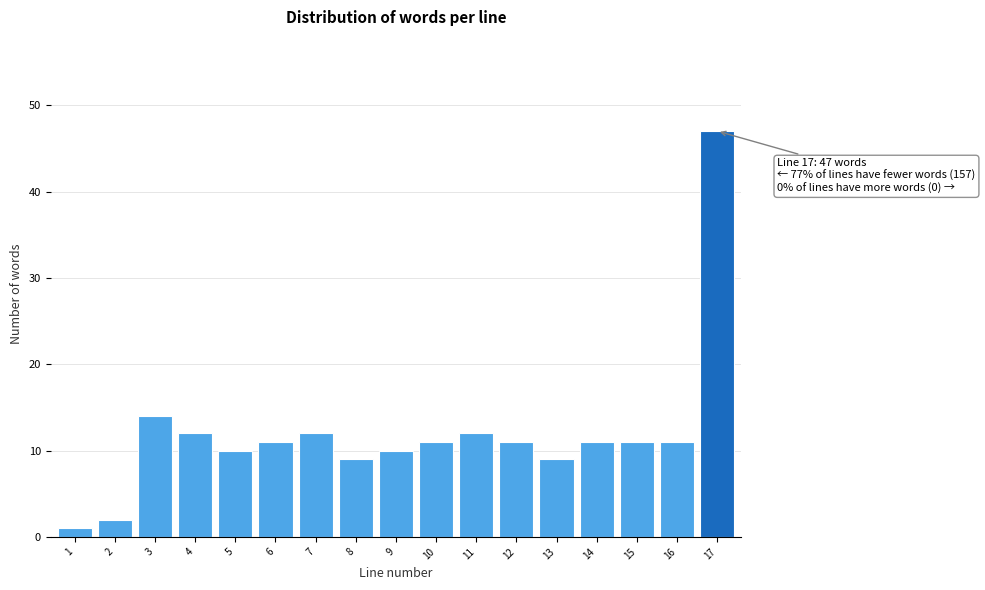

Reading left to right, transcribe all the data shown in this chart.

1=1	2=2	3=14	4=12	5=10	6=11	7=12	8=9	9=10	10=11	11=12	12=11	13=9	14=11	15=11	16=11	17=47